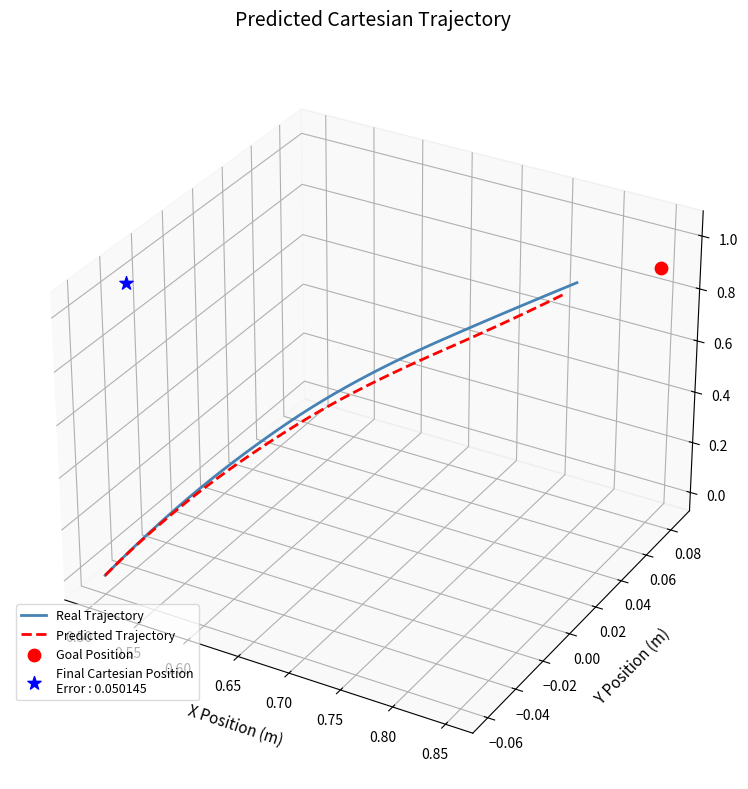

At how many categories does at least one series exceed 0?

20